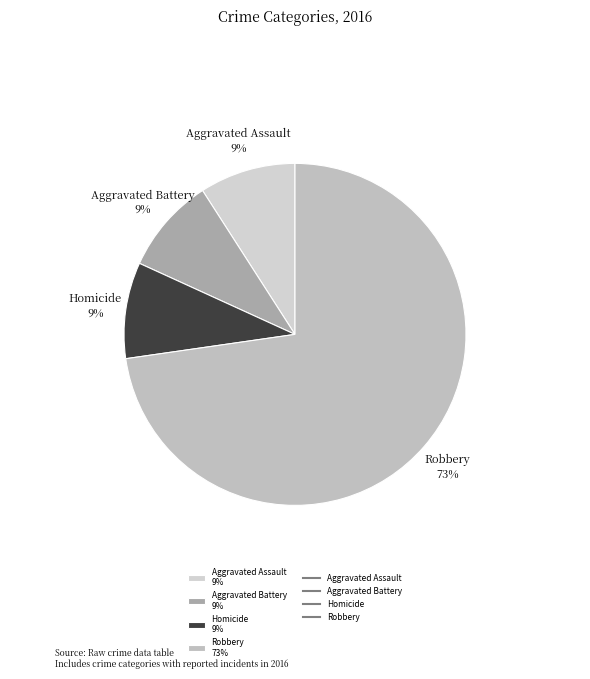

How many slices are in this pie chart?

4